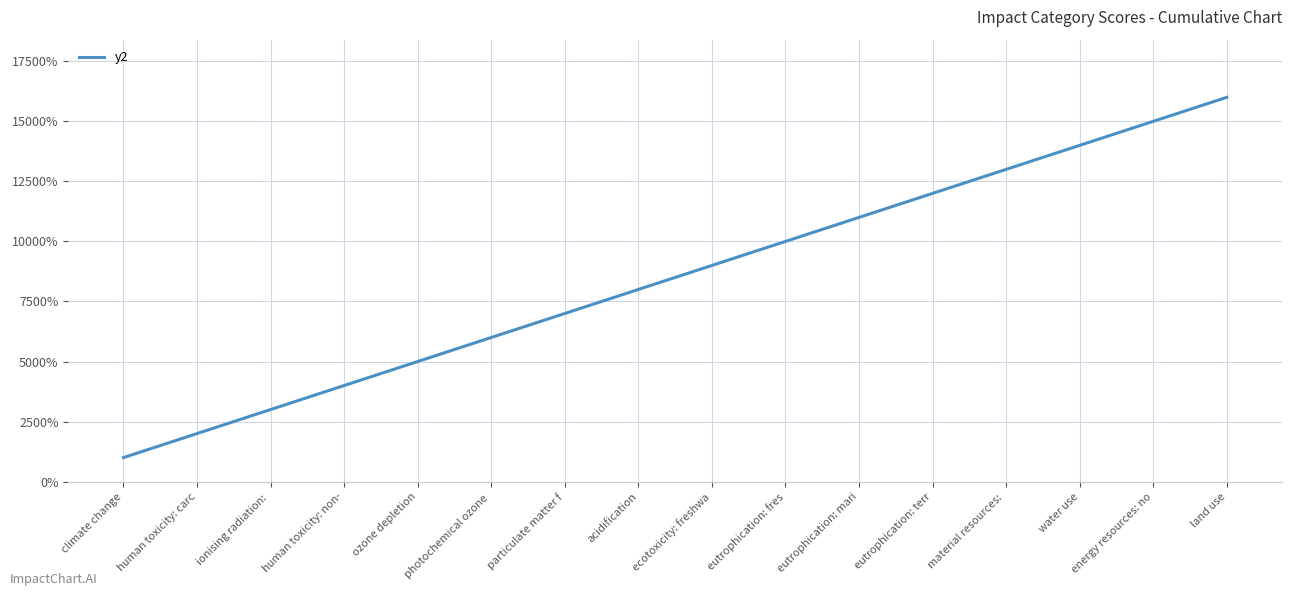

Does the chart have visible grid lines?

Yes